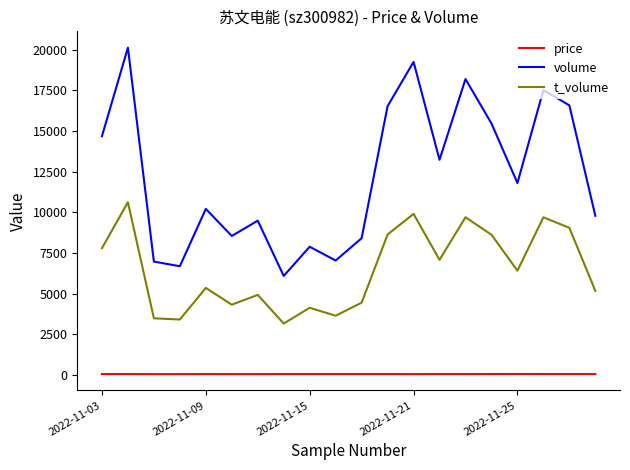

True or false: price and volume cross at least once.

False